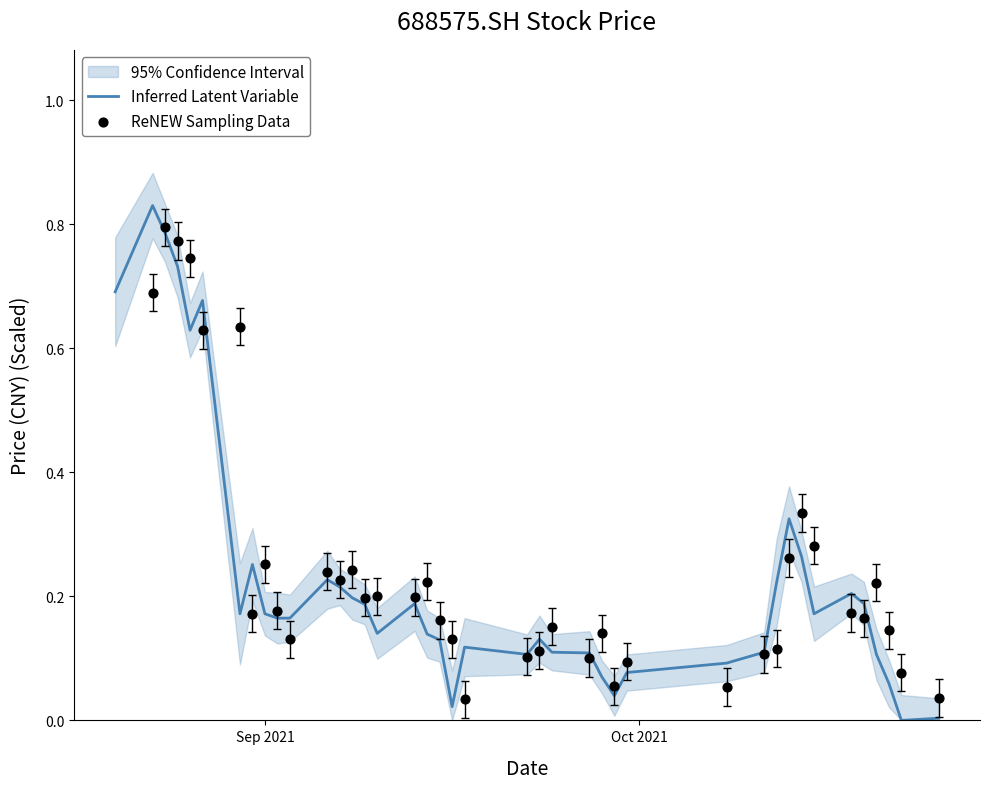

Which series has the largest total across all categories?

ReNEW Sampling Data